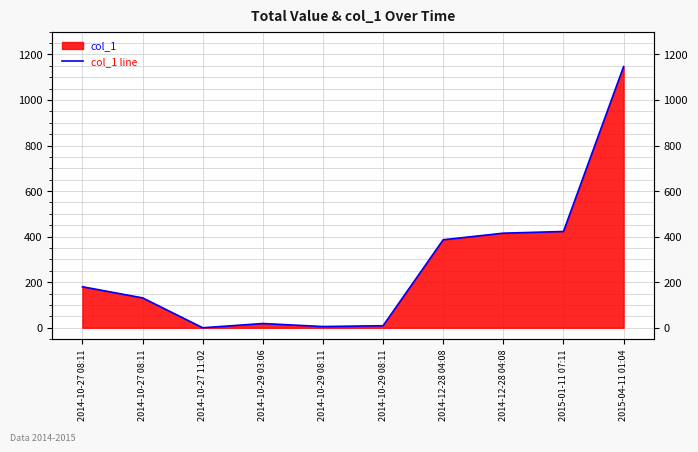

Reading right to left, what are all the values shown in this chart?

1146.4	422.6	415.2	386.4	8.9	5.4	18.6	0.0	131.2	180.0